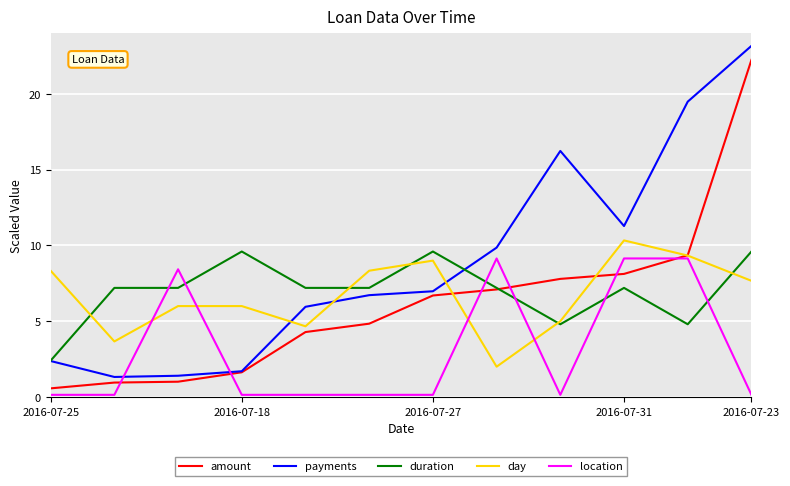

Which series has the largest total across all categories?

payments